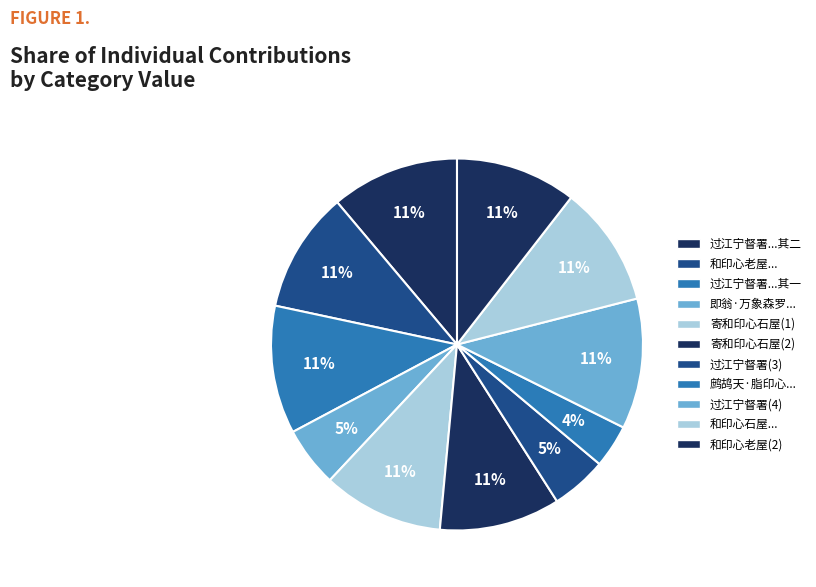

Rank the categories by value from lowest to highest.

鹧鸪天·脂印心田一点红, 过江宁督署感晋阳君旧妆楼题印心书屋壁, 即翁·万象森罗等印心, 和印心老屋陶云汀赠诗, 和印心老屋陶云汀赠诗, 和印心石屋陶云汀赠诗, 寄和印心石屋之作, 寄和印心石屋之作, 过江宁督署感晋阳君旧妆楼题印心书屋壁 其一, 过江宁督署感晋阳君旧妆楼题印心书屋壁 其二, 过江宁督署感晋阳君旧妆楼题印心书屋壁